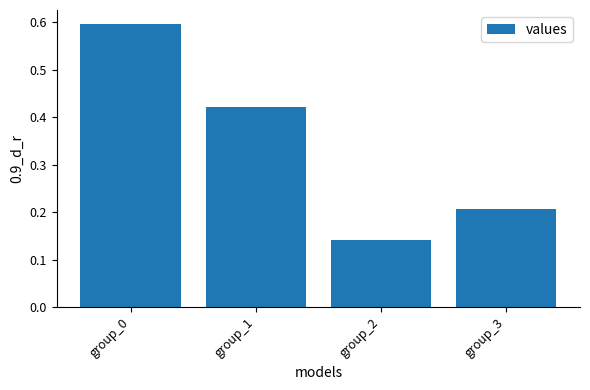

What is the difference between the maximum and minimum values?

0.5